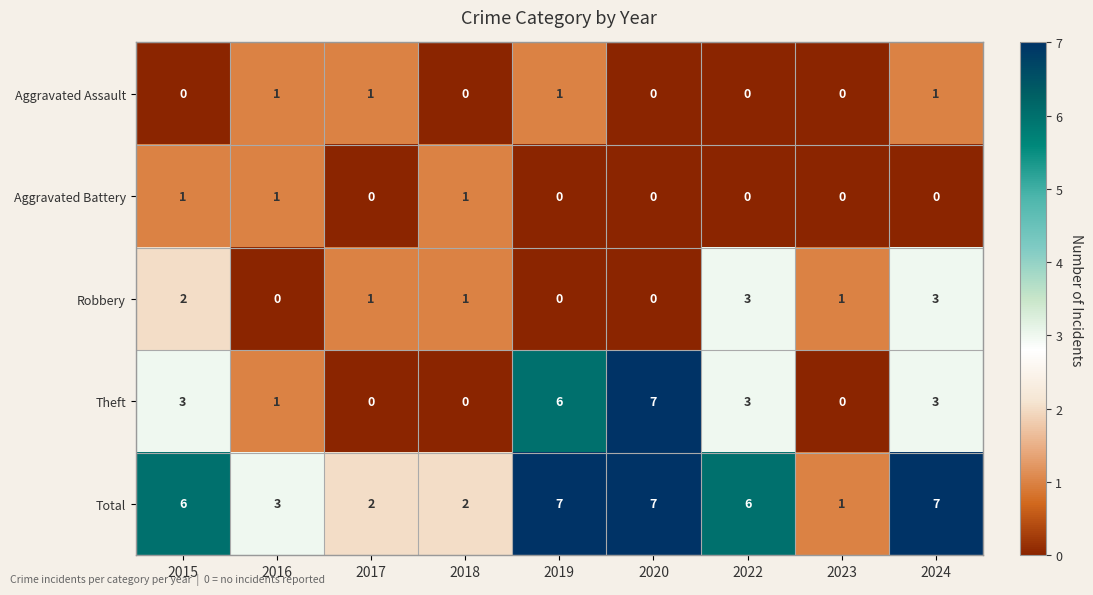

Which category has the highest value in the Theft series?

2020